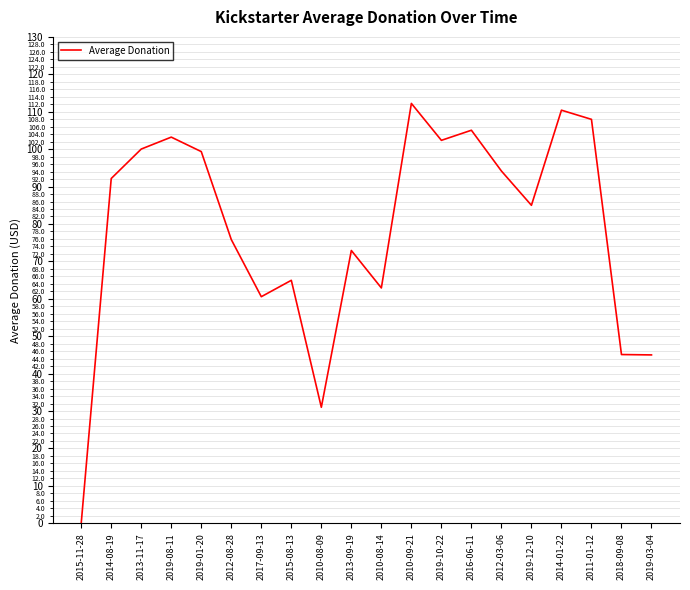

What is the average value?

78.5